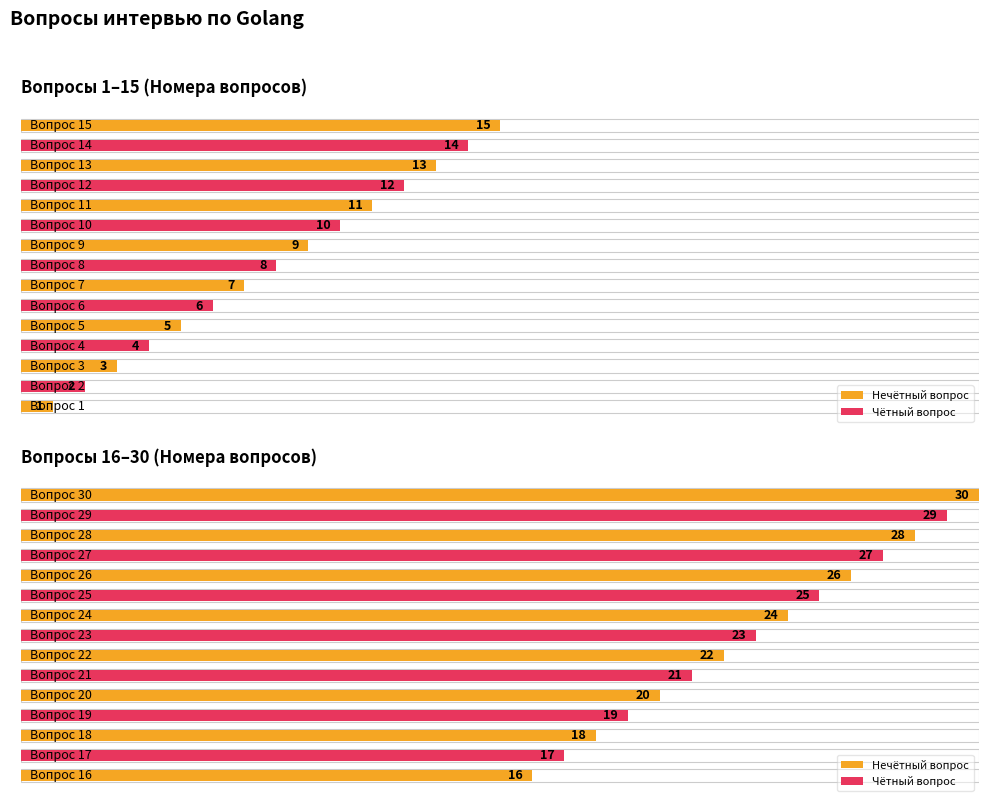

True or false: the data shows 3 at Вопрос 3.

True